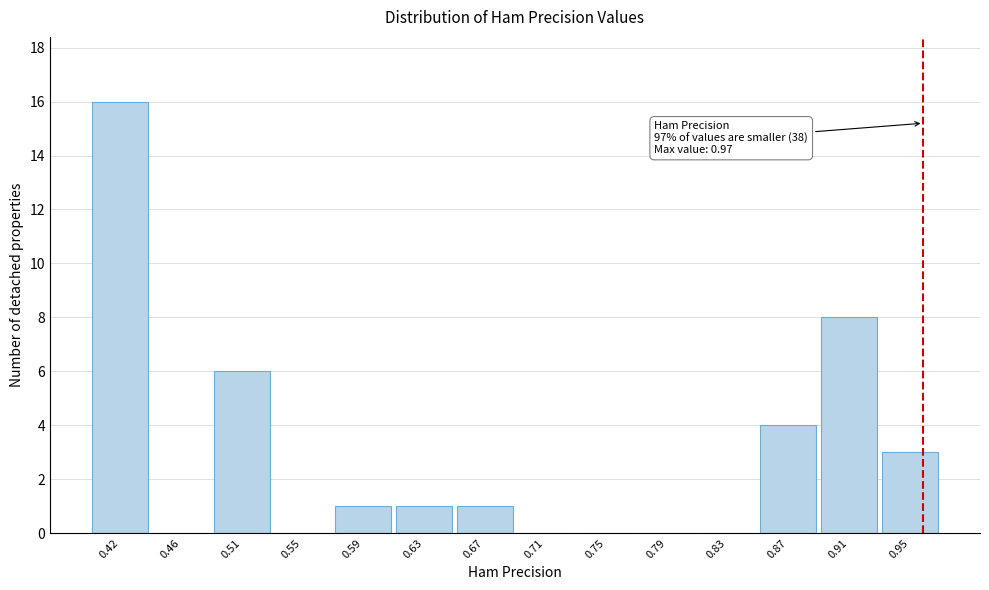

Over which range of the x-axis is the bar tallest?

0.405 to 0.445